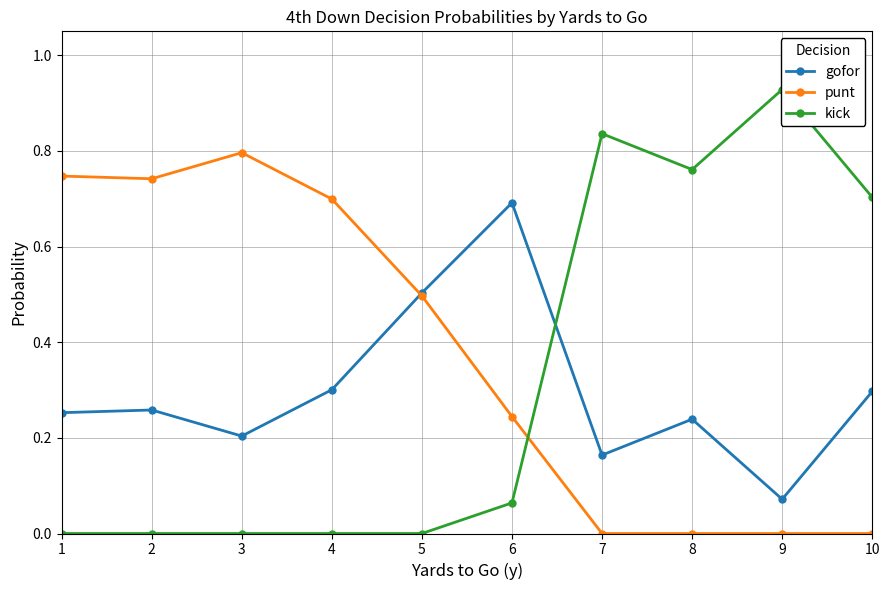

What are all the series names shown in the legend?

gofor, punt, kick